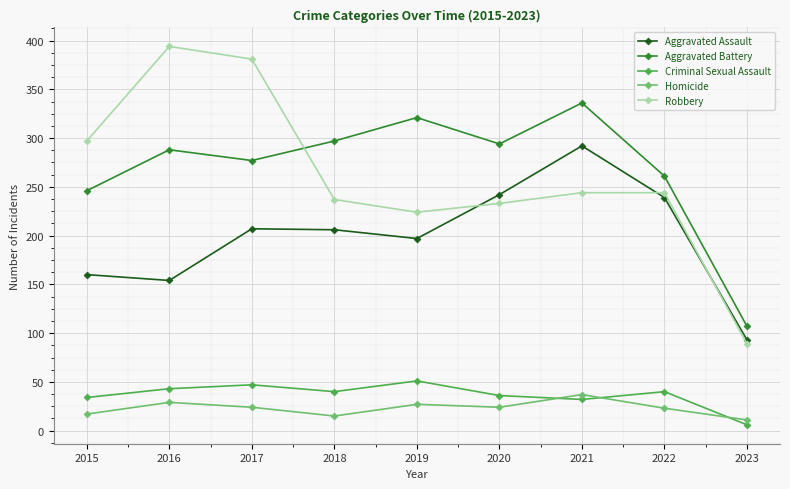

Which category has the lowest value in the Aggravated Battery series?

2023